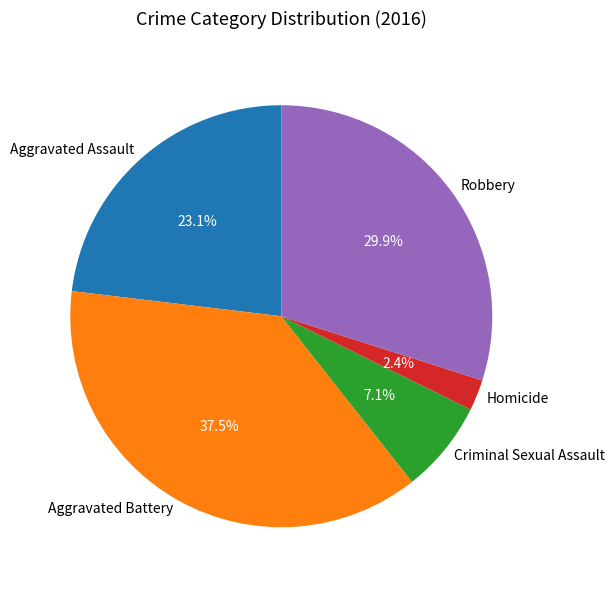

The Aggravated Assault slice represents 34% of the pie. True or false?

False